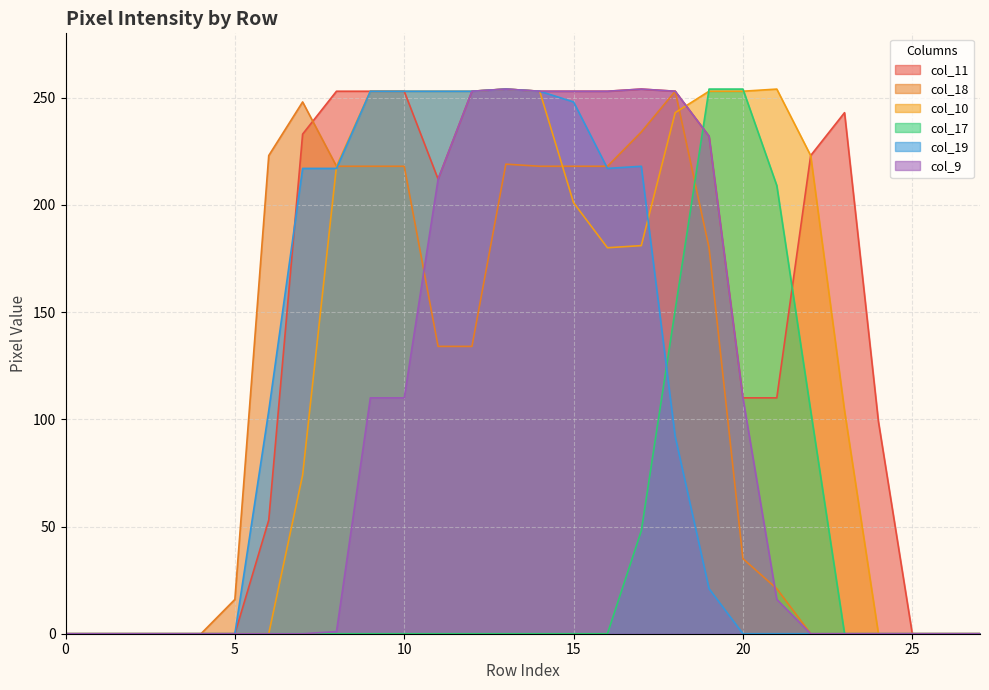

What is the maximum value for col_9?

254